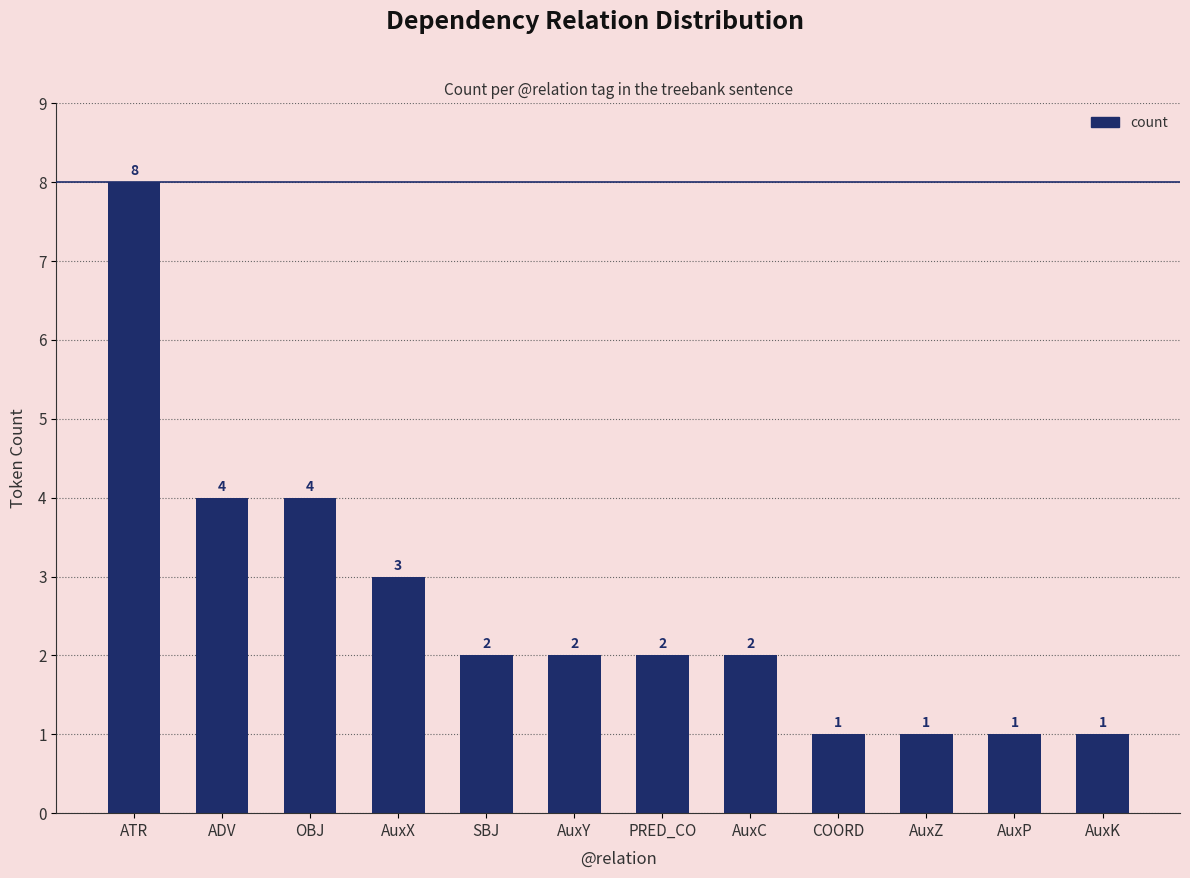

The chart shows a value of 3 at AuxX. True or false?

True